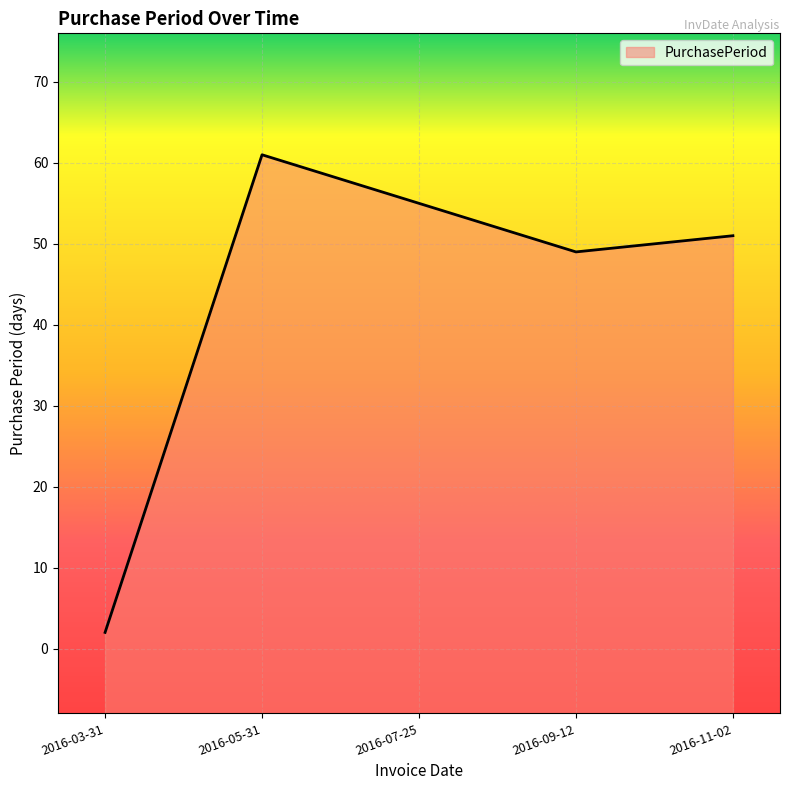

At which category does the data reach its first local peak?

2016-05-31